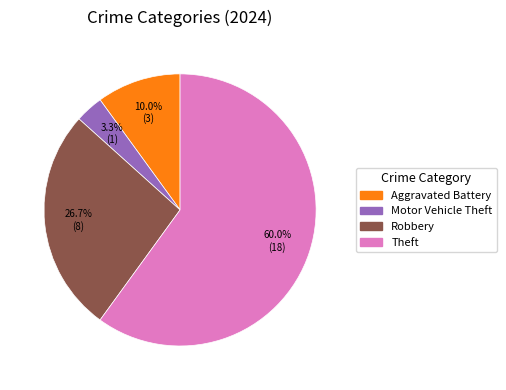

To the nearest percent, what is the average slice percentage?

25%